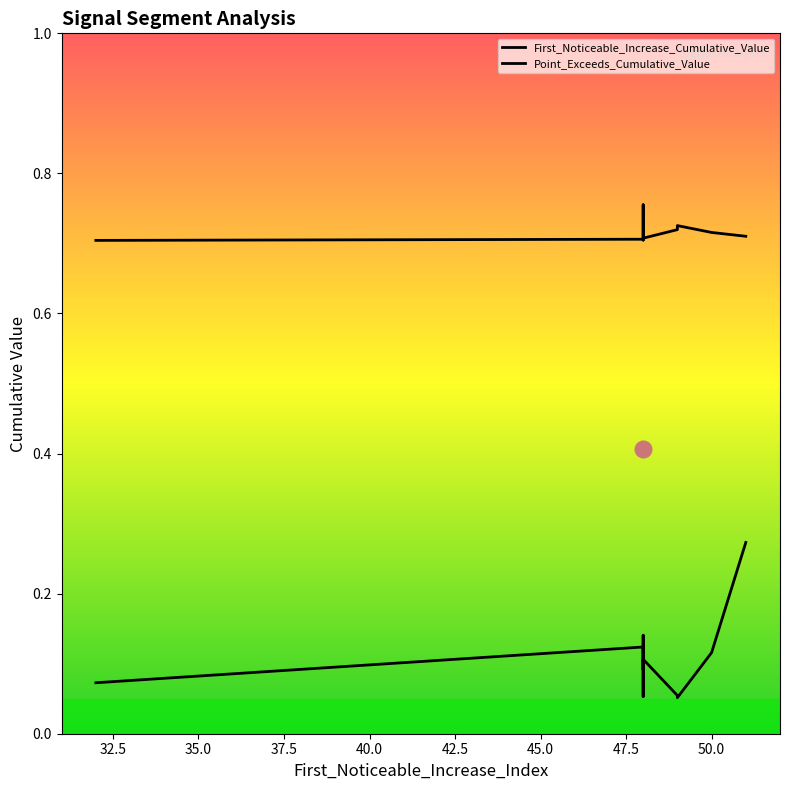

Reading left to right, what are all the values shown in this chart?

First_Noticeable_Increase_Cumulative_Value: 0.1	0.1	0.1	0.1	0.3	0.1	0.1	0.1	0.1	0.1
Point_Exceeds_Cumulative_Value: 0.7	0.7	0.7	0.8	0.7	0.7	0.7	0.7	0.7	0.7